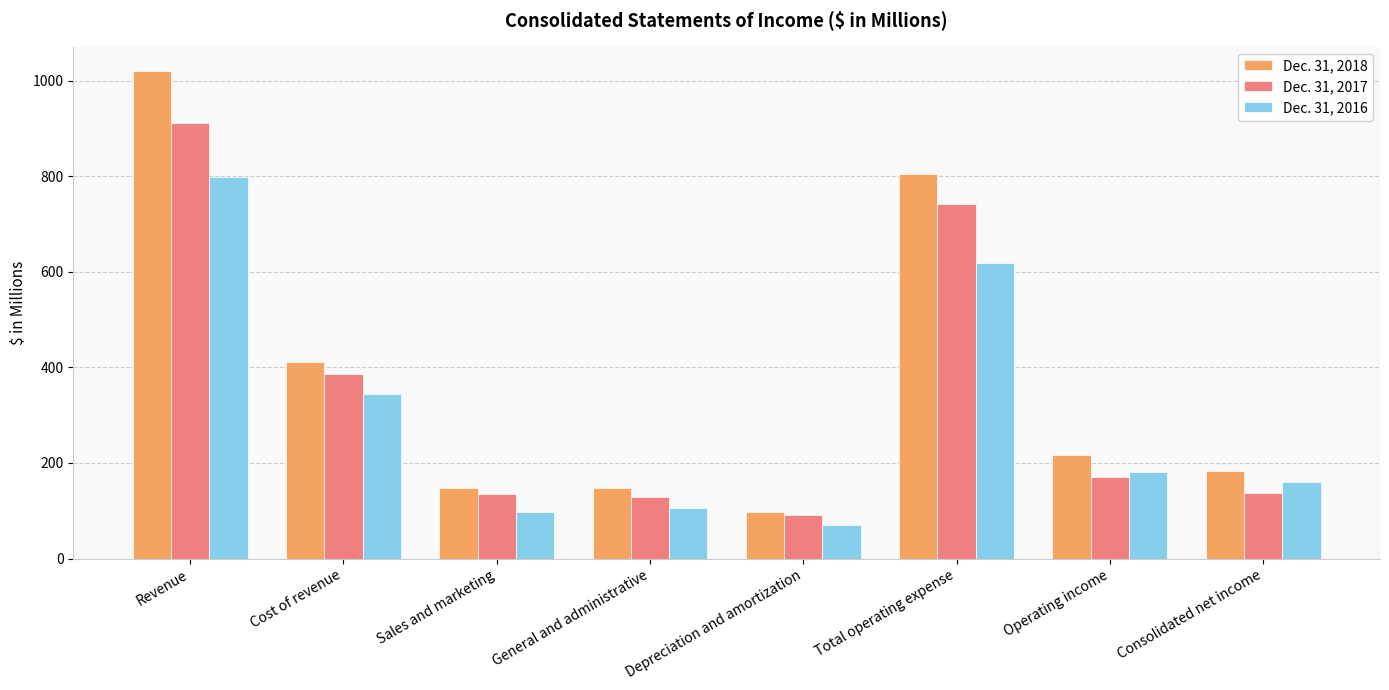

Is the value of Dec. 31, 2017 at General and administrative greater than the value of Dec. 31, 2018 at Operating income?

No